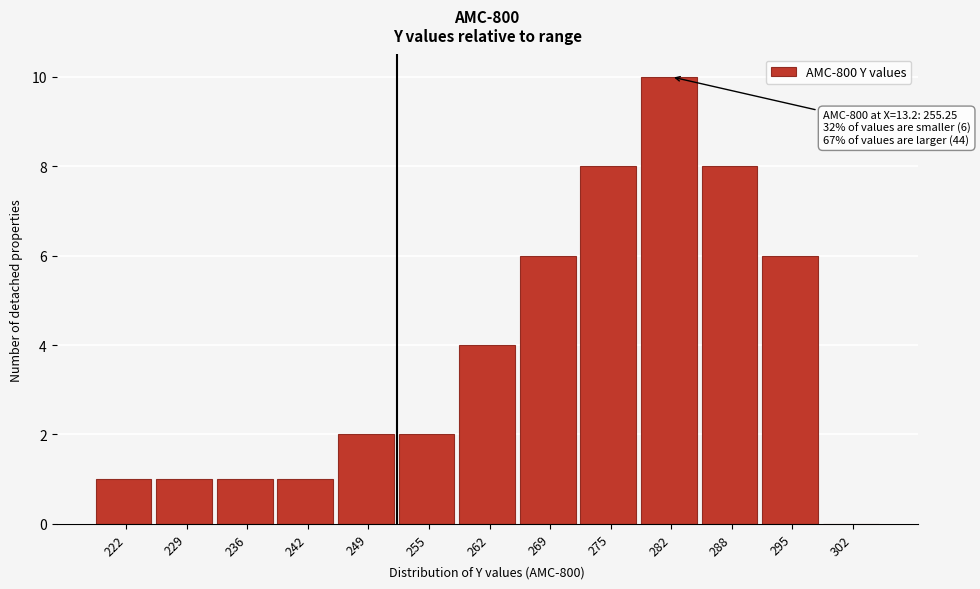

Reading left to right, extract all data points from this chart.

222=1	229=1	236=1	242=1	249=2	255=2	262=4	269=6	275=8	282=10	288=8	295=6	302=0